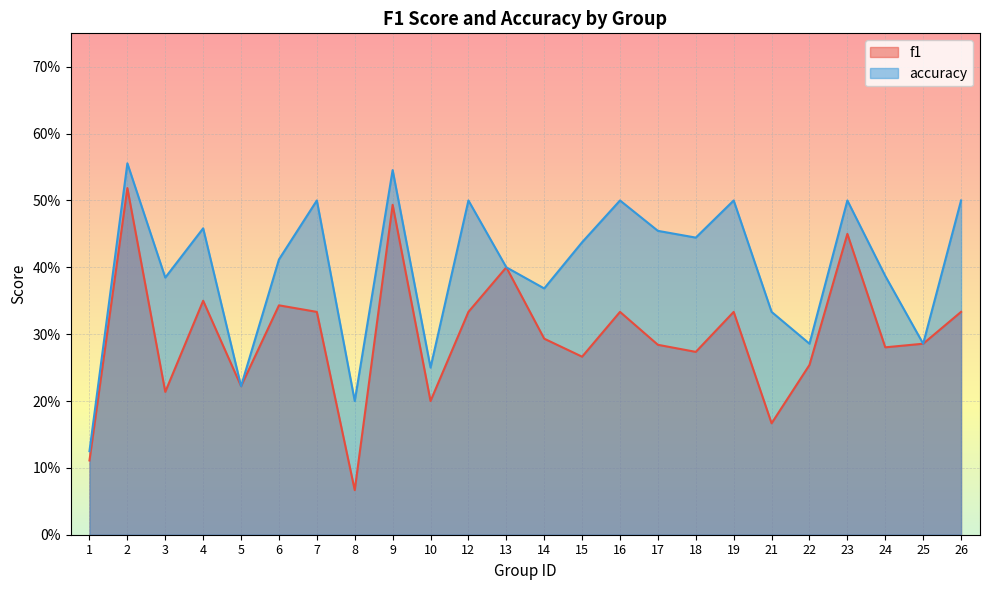

At how many categories does at least one series exceed 0?

24